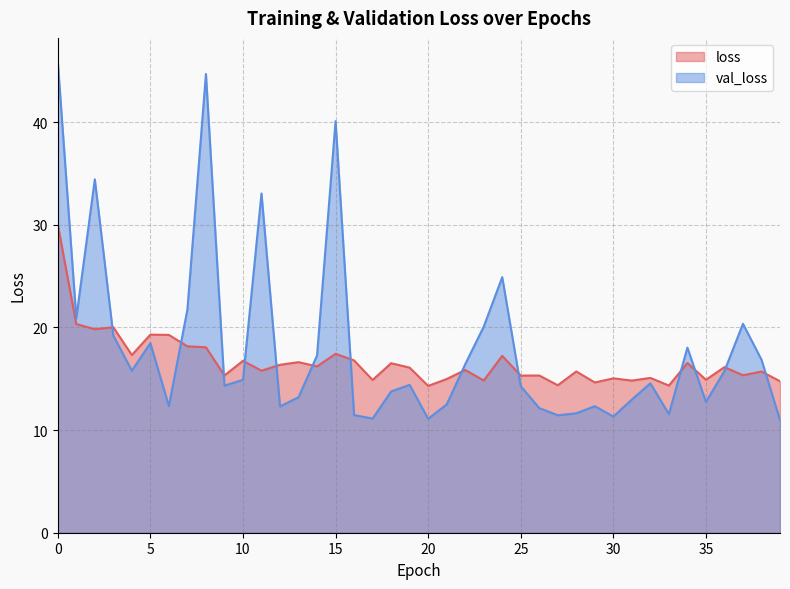

At which category does val_loss reach its first local peak?

2